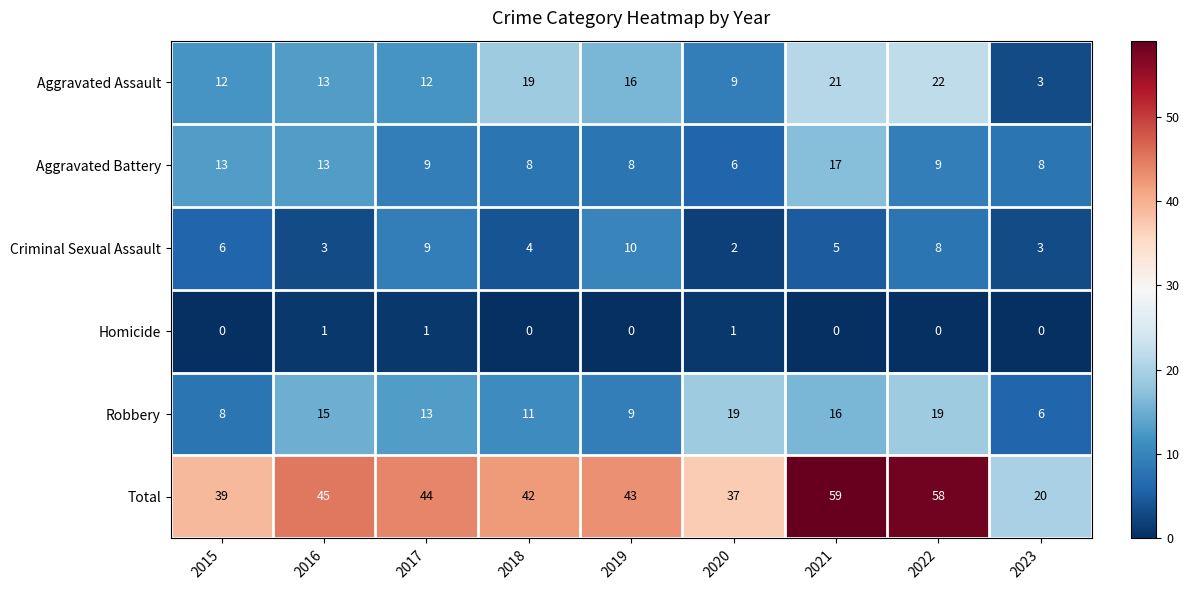

Is it true that Total equals 69 at 2019?

False